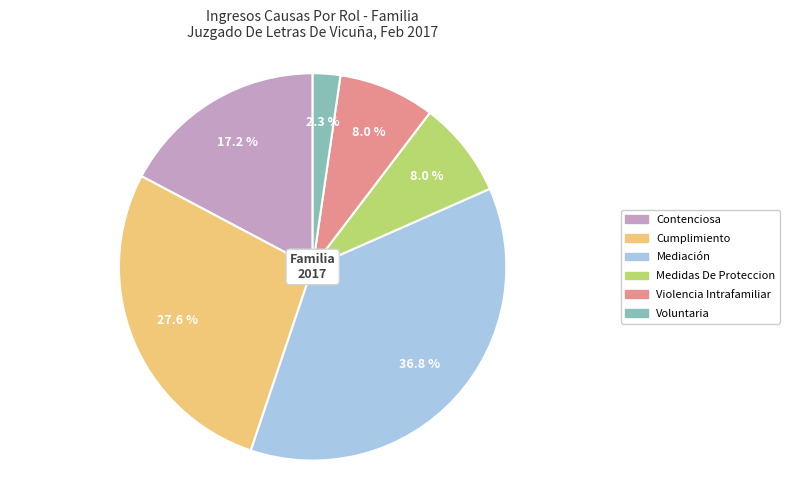

What percentage is NOT represented by Mediación?

63.2%